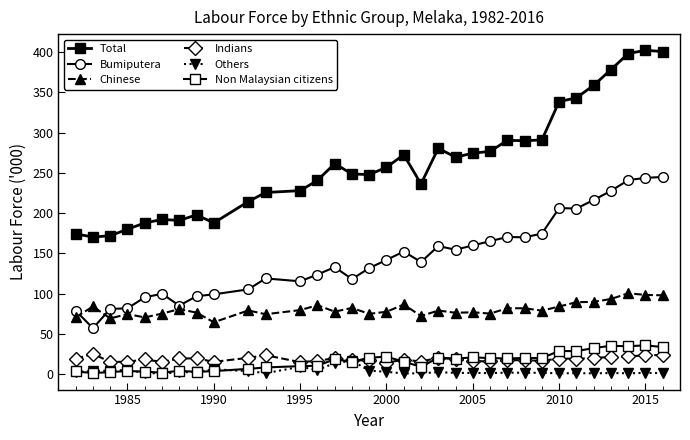

What is the difference between the second highest and second lowest values in the Non Malaysian citizens series?

33.5